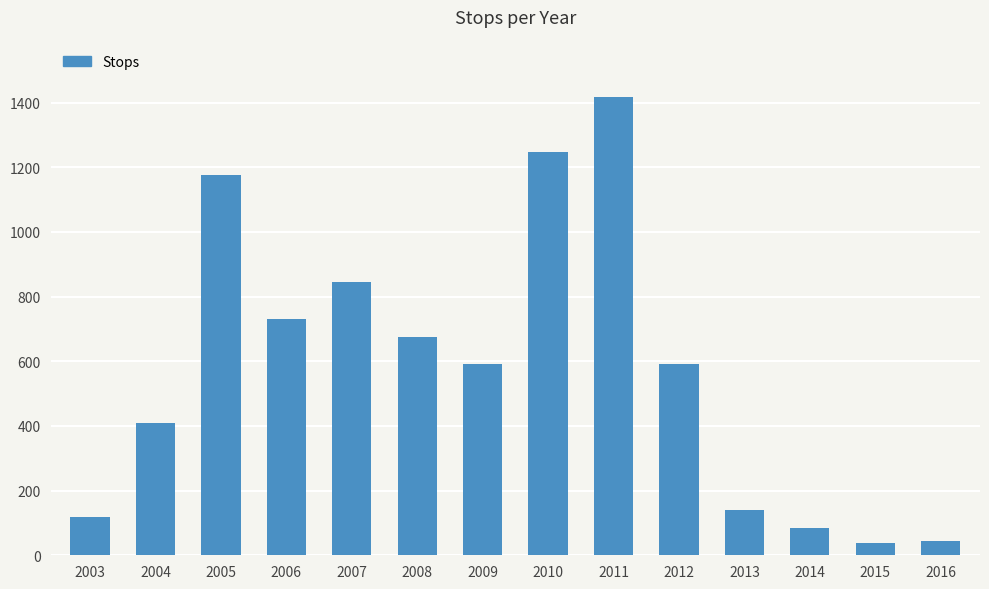

What is the difference between the values at 2012 and 2006?

139